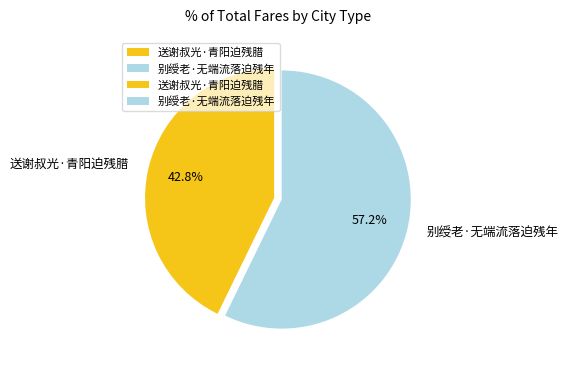

What is the largest slice in the pie chart?

别绶老·无端流落迫残年